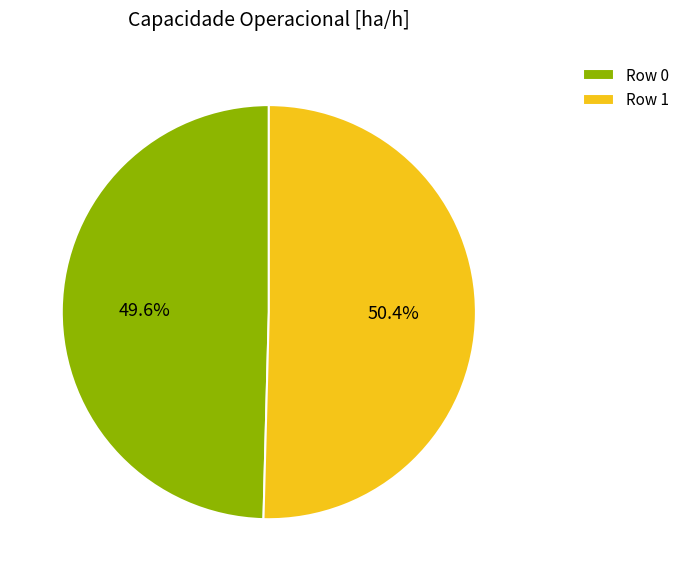

Rank the categories by value from highest to lowest.

Row 1, Row 0